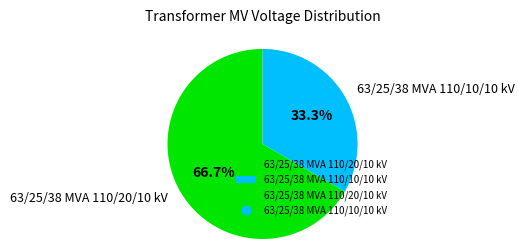

Count the number of slices in the pie.

2